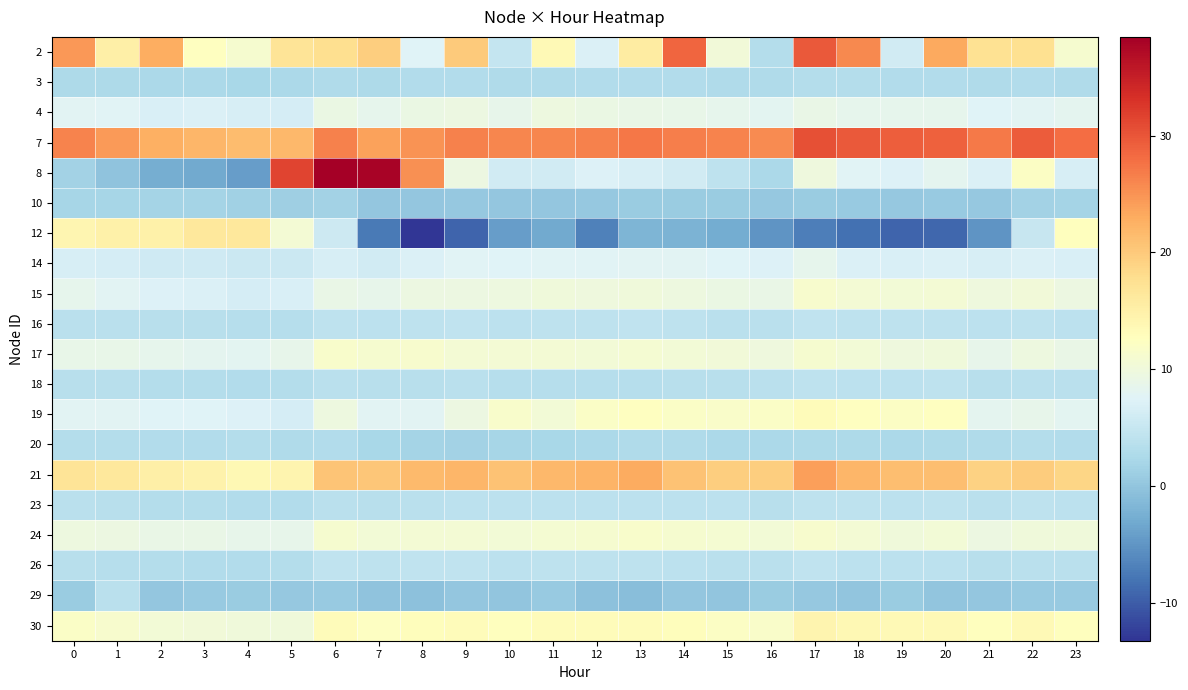

At which category is the sum across all series the highest?

6